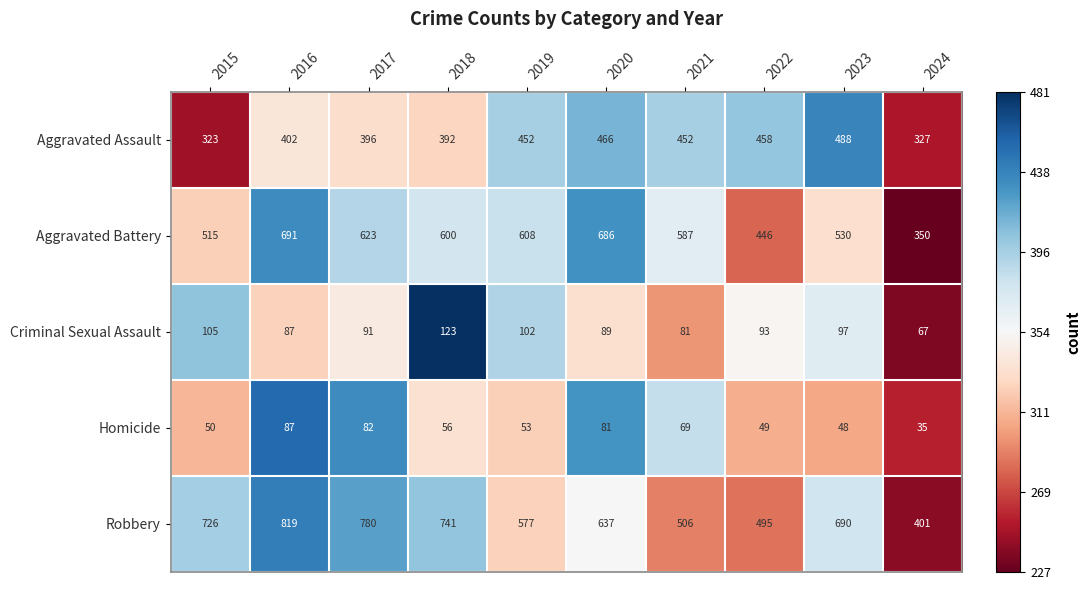

At which category is the sum across all series the highest?

2016